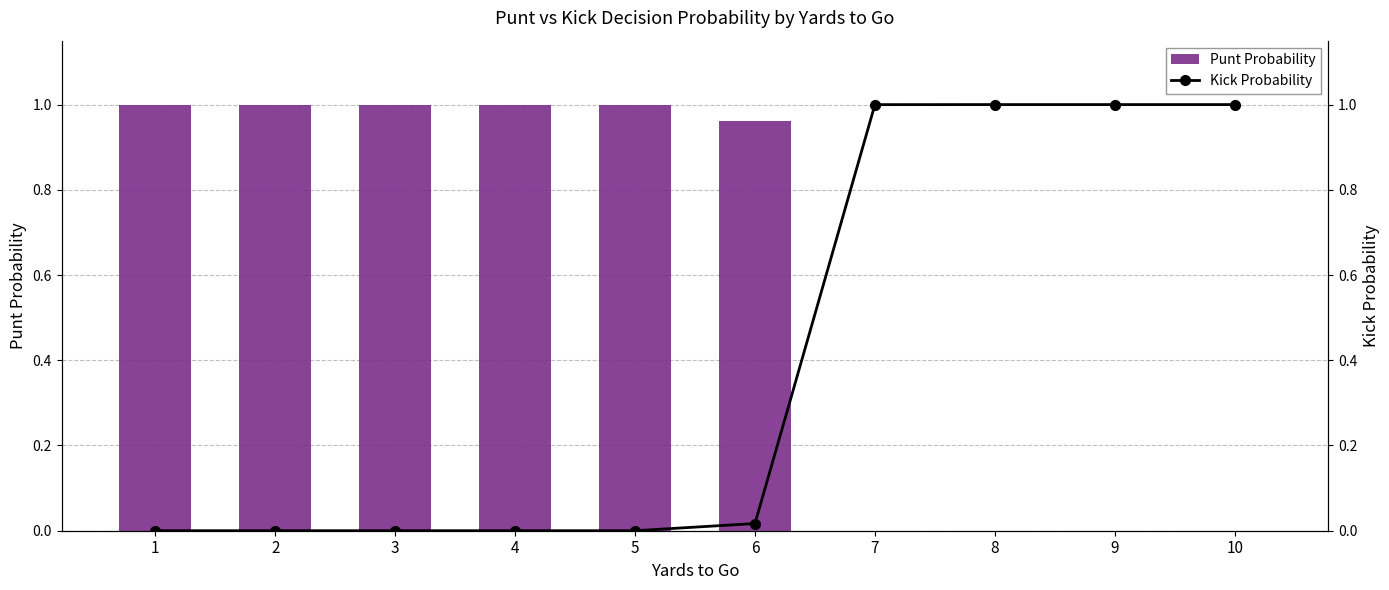

Which category has the highest value across all series?

1